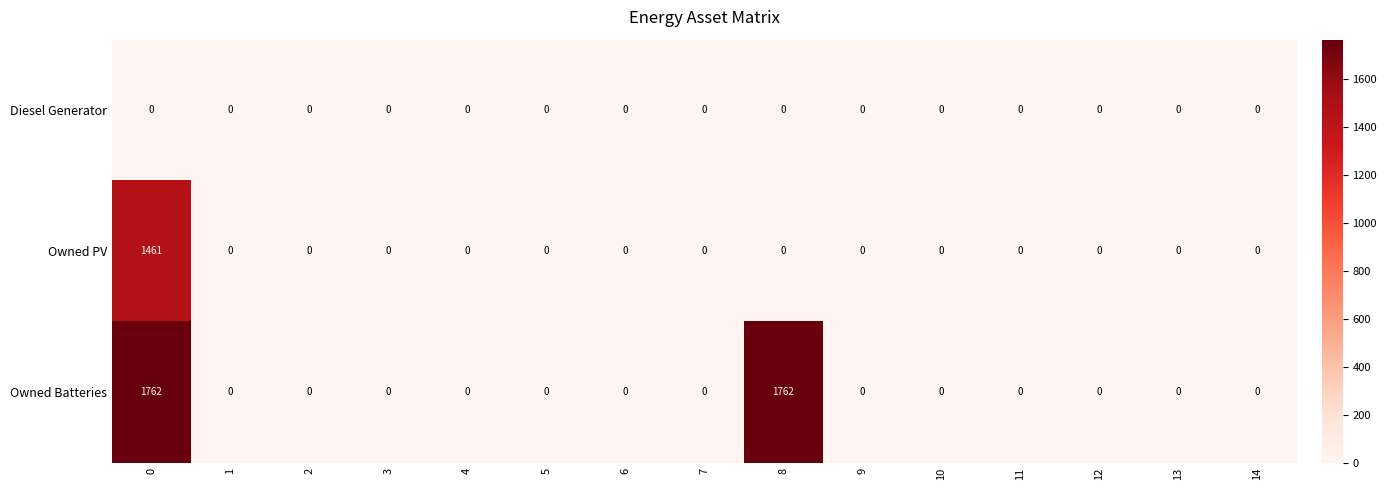

Is it true that Owned PV equals -560 at 14?

False